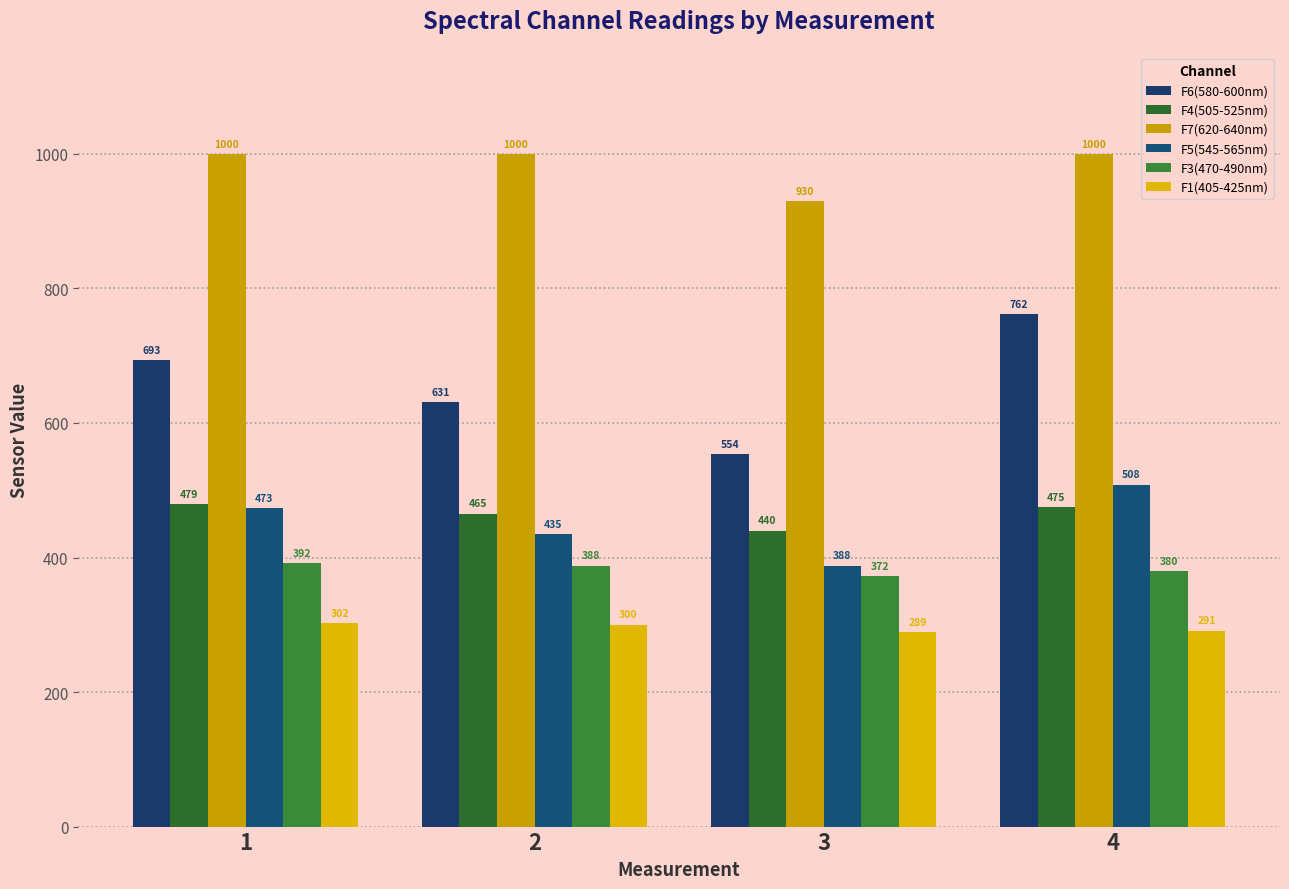

What is the spread (max minus min) of values at 2?

700